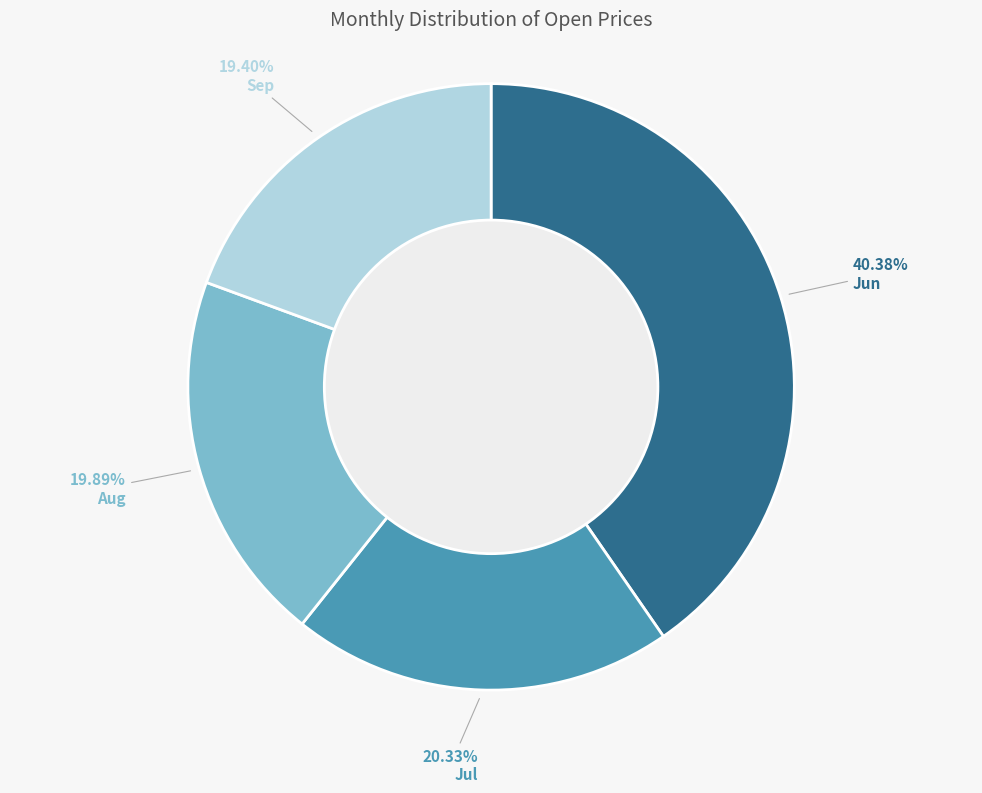

Which category has the biggest portion of the pie?

Jun